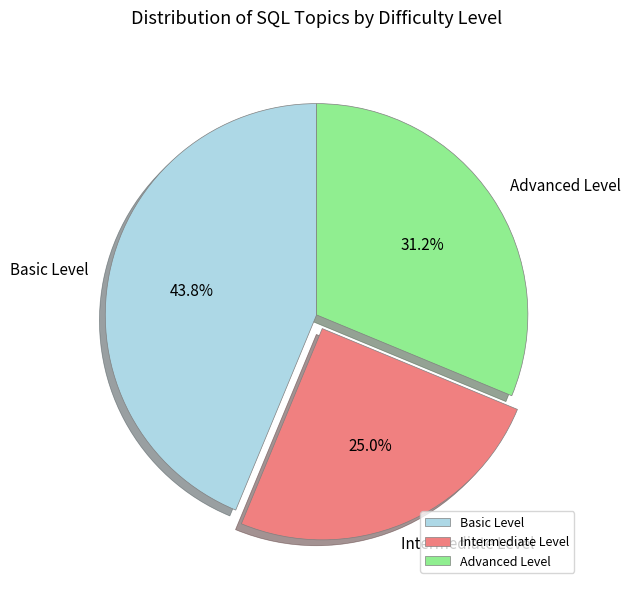

Between Advanced Level and Basic Level, which is larger?

Basic Level